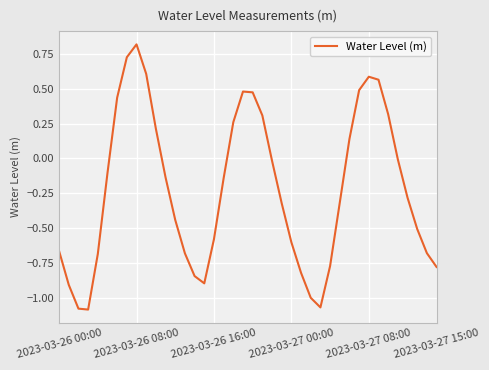

What is the difference between the maximum and minimum values?

1.9